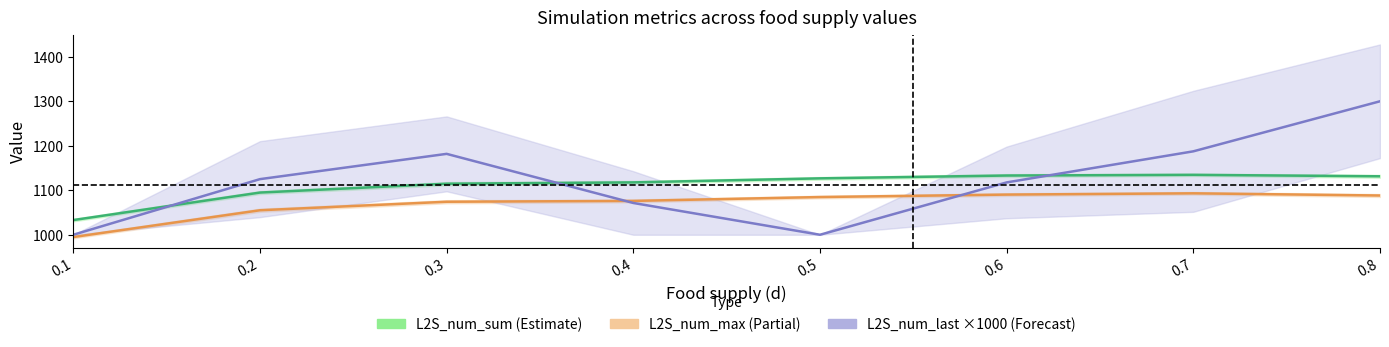

The L2S_num_sum mean series shows 1134.7 at 0.7. True or false?

True